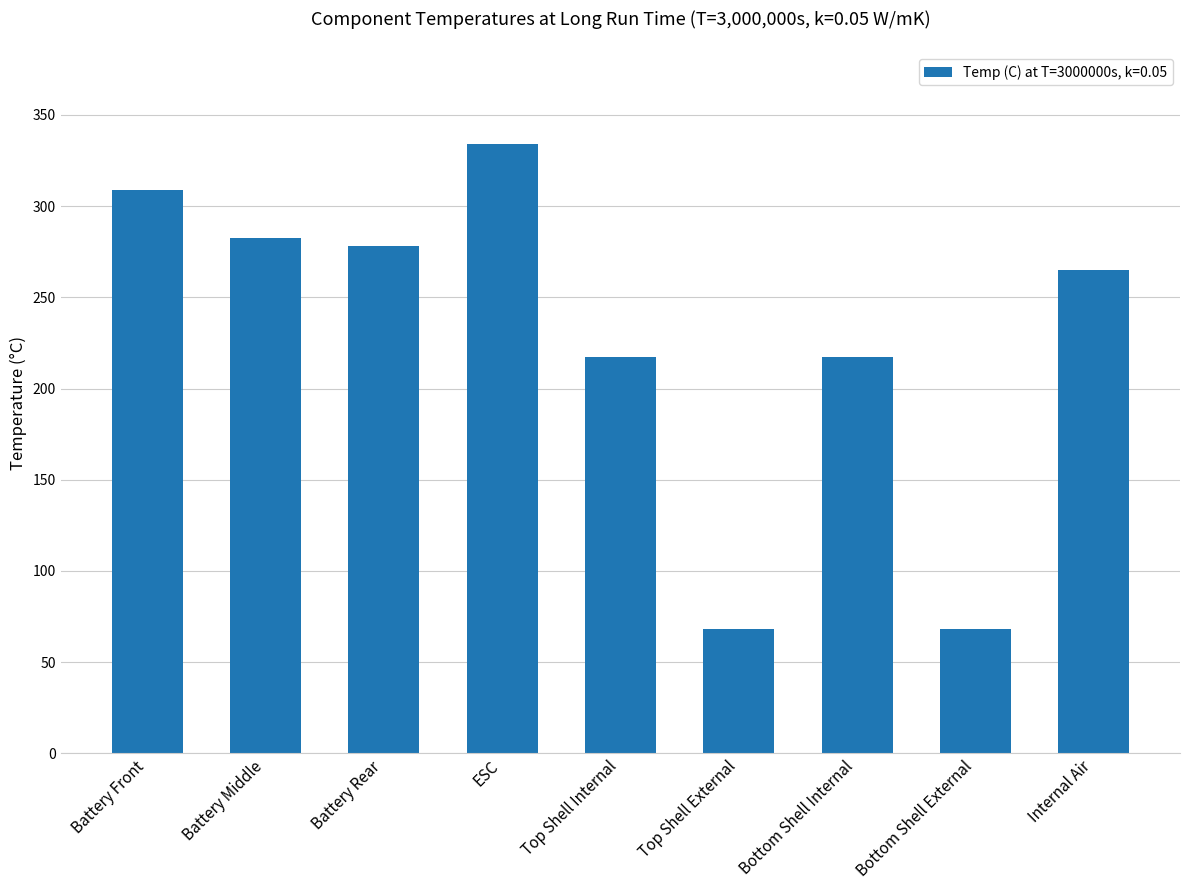

Approximately how many times larger is the value at Battery Middle compared to Battery Front?

0.9